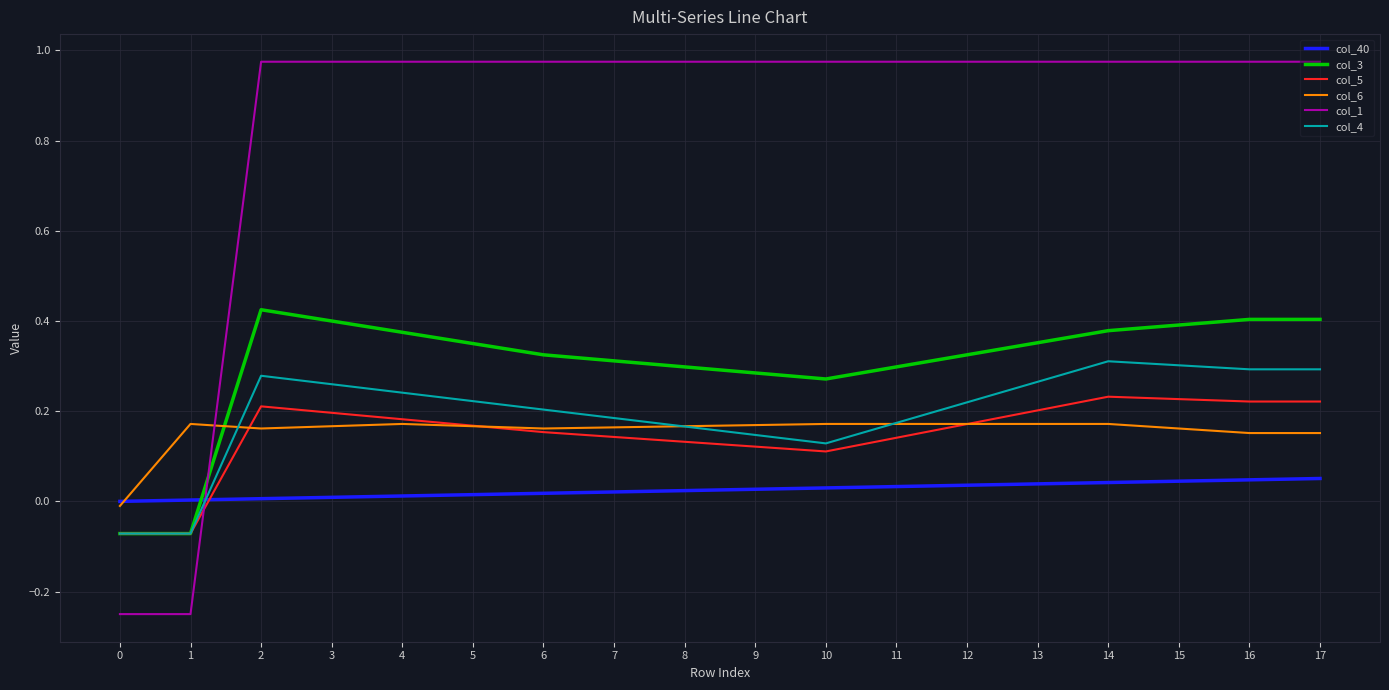

True or false: col_40 and col_3 intersect in this chart.

True